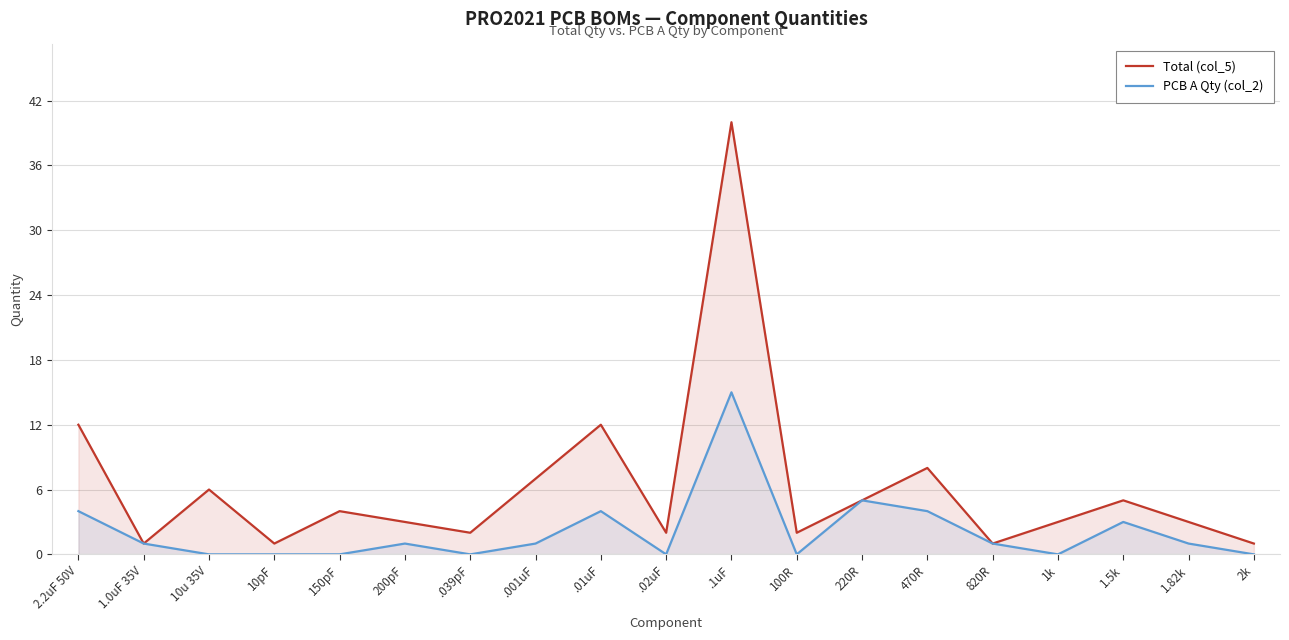

Reading right to left, transcribe all the data shown in this chart.

Total (col_5): 1	3	5	3	1	8	5	2	40	2	12	7	2	3	4	1	6	1	12
PCB A Qty (col_2): 0	1	3	0	1	4	5	0	15	0	4	1	0	1	0	0	0	1	4